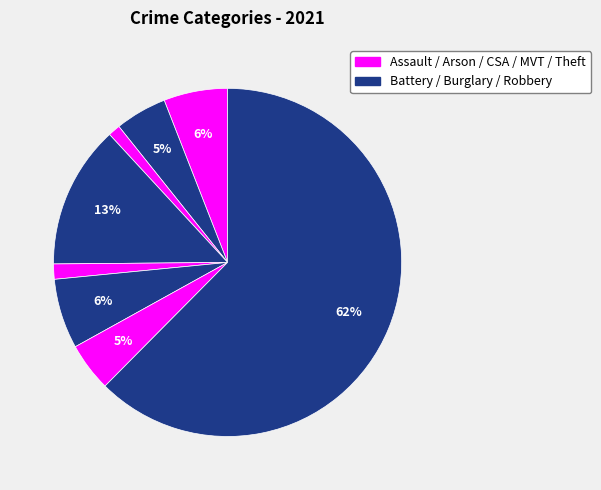

Count the number of slices in the pie.

8